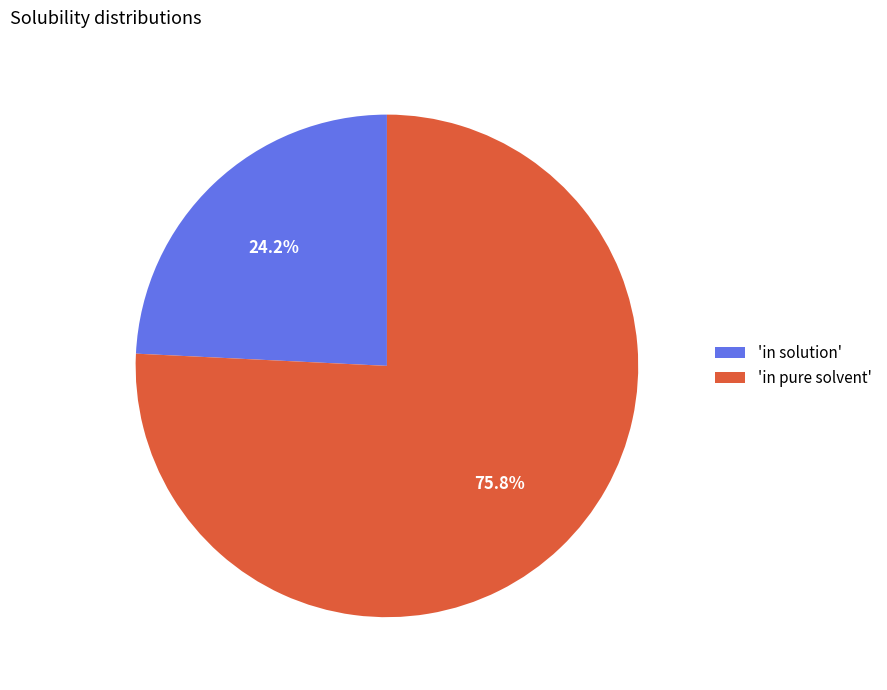

Do 'in solution' and 'in pure solvent' together represent more than half of the pie?

Yes